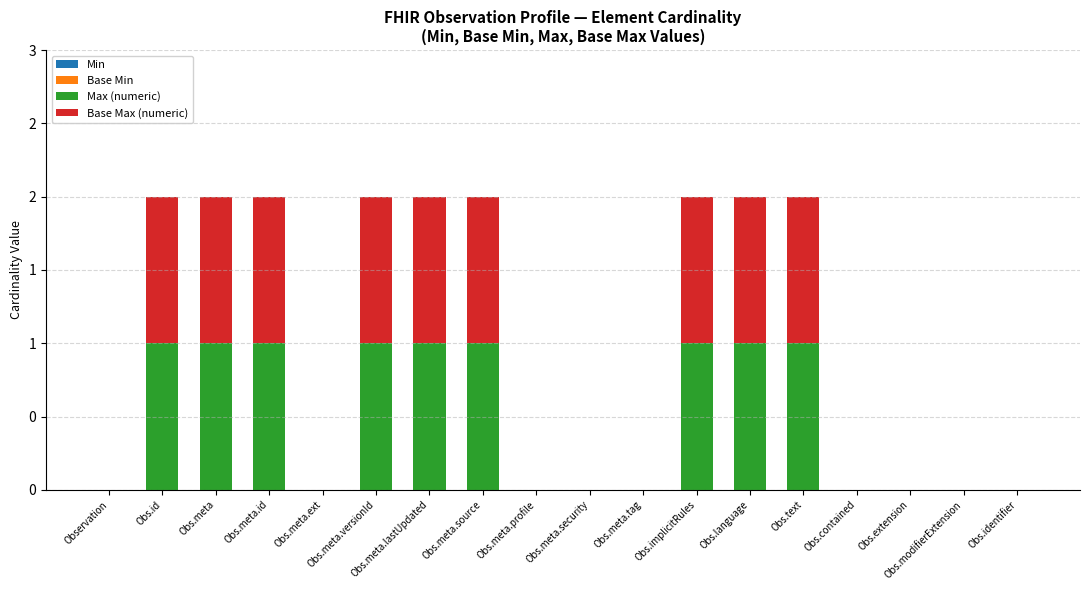

What is the label of the 16th bar from the right?

Obs.meta